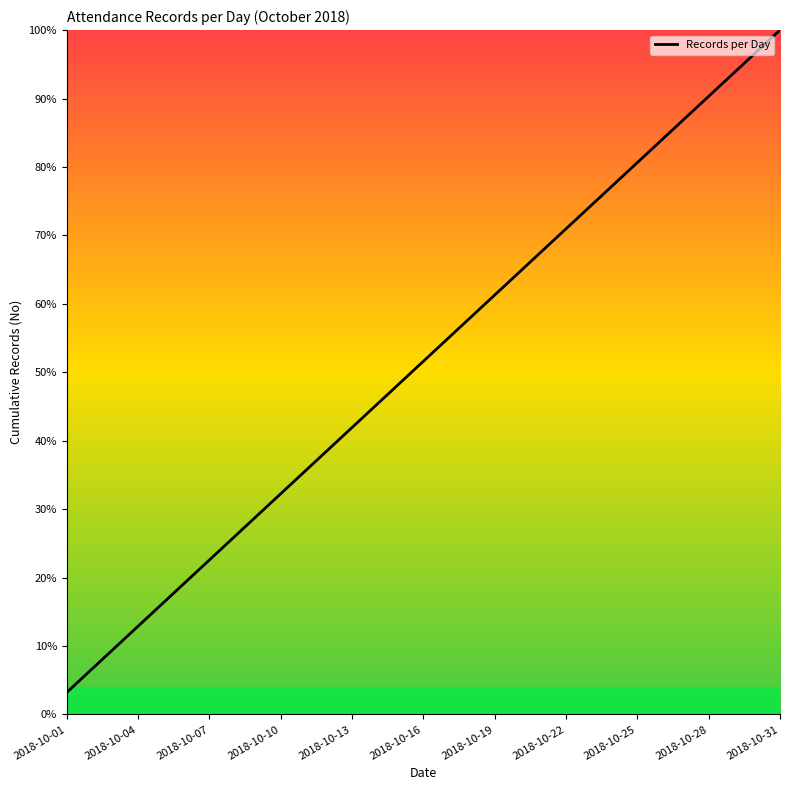

Reading left to right, extract all data points from this chart.

3.2	6.5	9.7	12.9	16.1	19.4	22.6	25.8	29.0	32.3	35.5	38.7	41.9	45.2	48.4	51.6	54.8	58.1	61.3	64.5	67.7	71.0	74.2	77.4	80.6	83.9	87.1	90.3	93.5	96.8	100.0